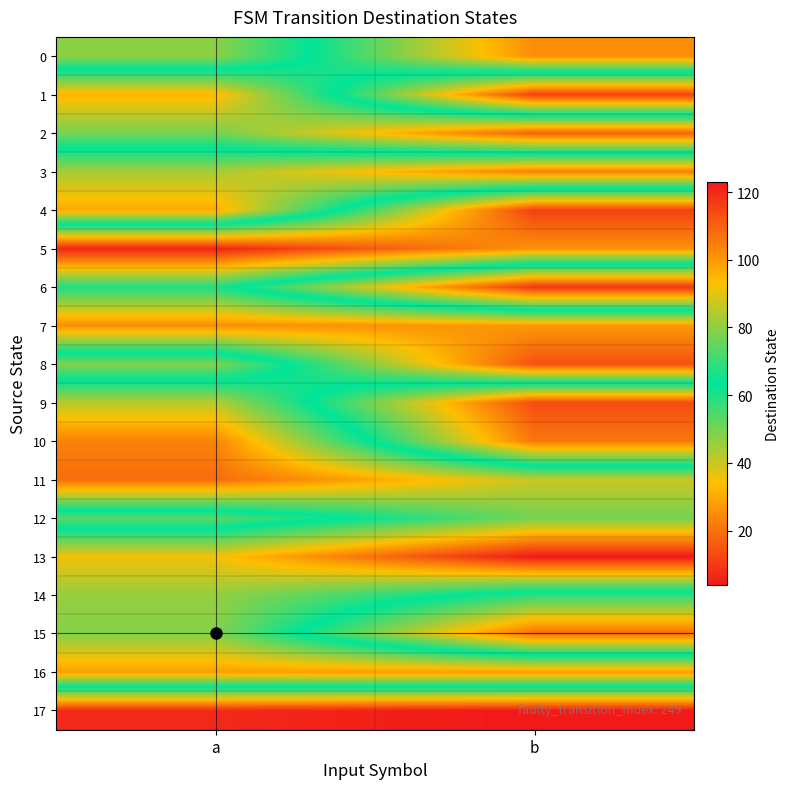

Rank the series by their maximum value, from highest to lowest.

13, 5, 4, 8, 2, 11, 10, 0, 7, 16, 1, 9, 14, 15, 12, 6, 3, 17